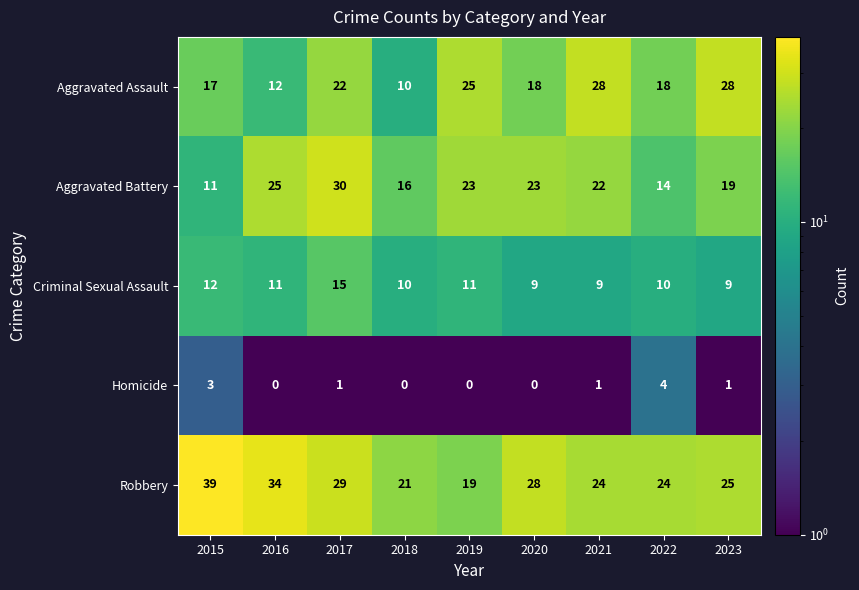

What is the average value of the Robbery series?

27